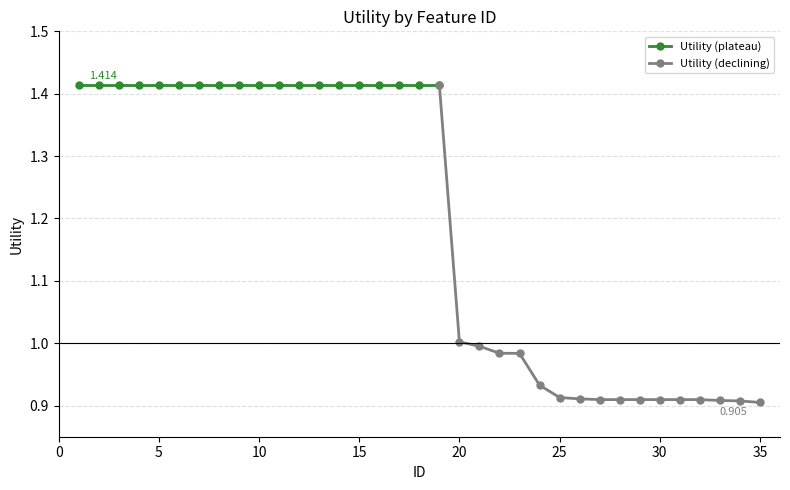

True or false: the data shows 0.8 at 9.

False